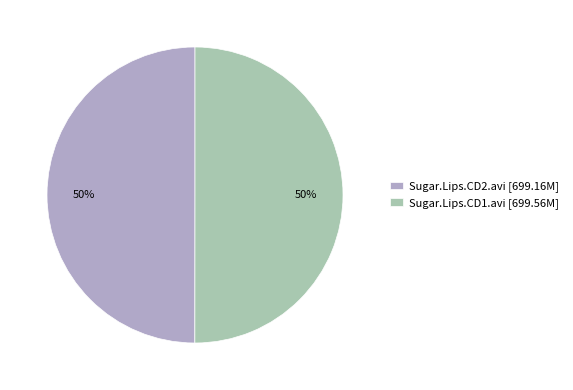

Do Sugar.Lips.CD2.avi [699.16M] and Sugar.Lips.CD1.avi [699.56M] together represent more than half of the pie?

Yes